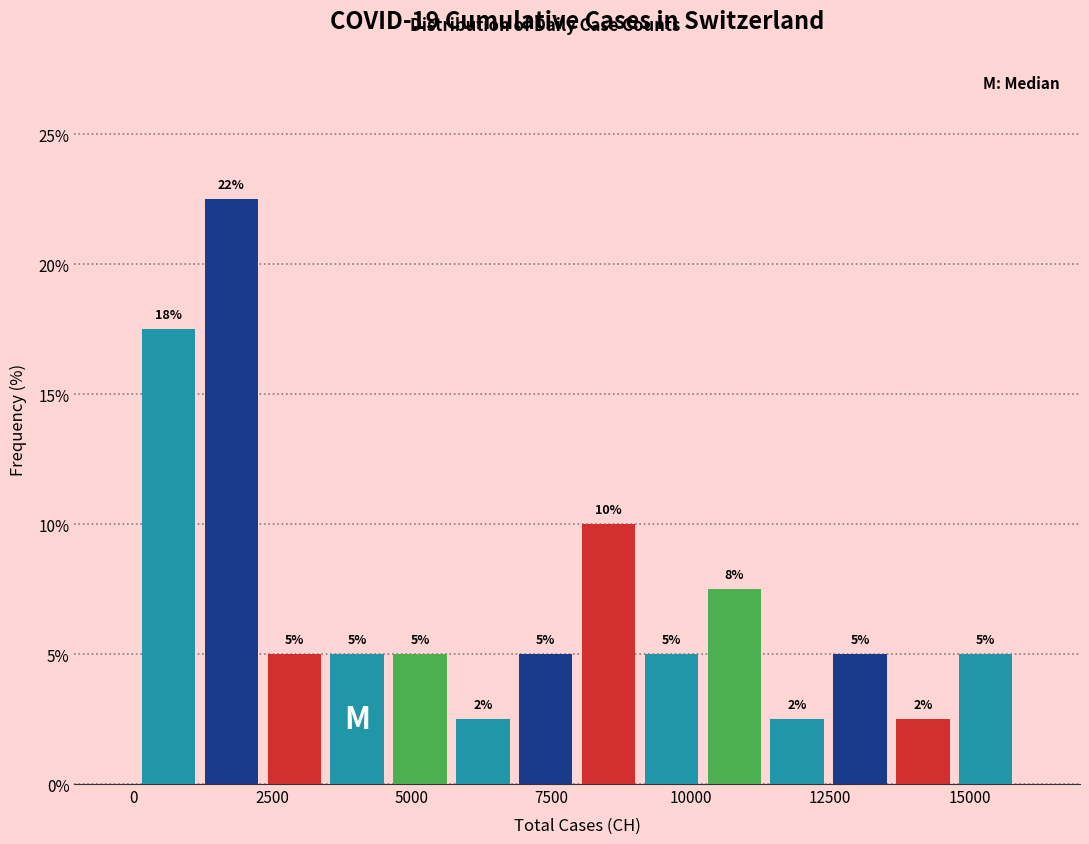

Read against the x-axis, roughly where is the centre of the tallest bar?

2000